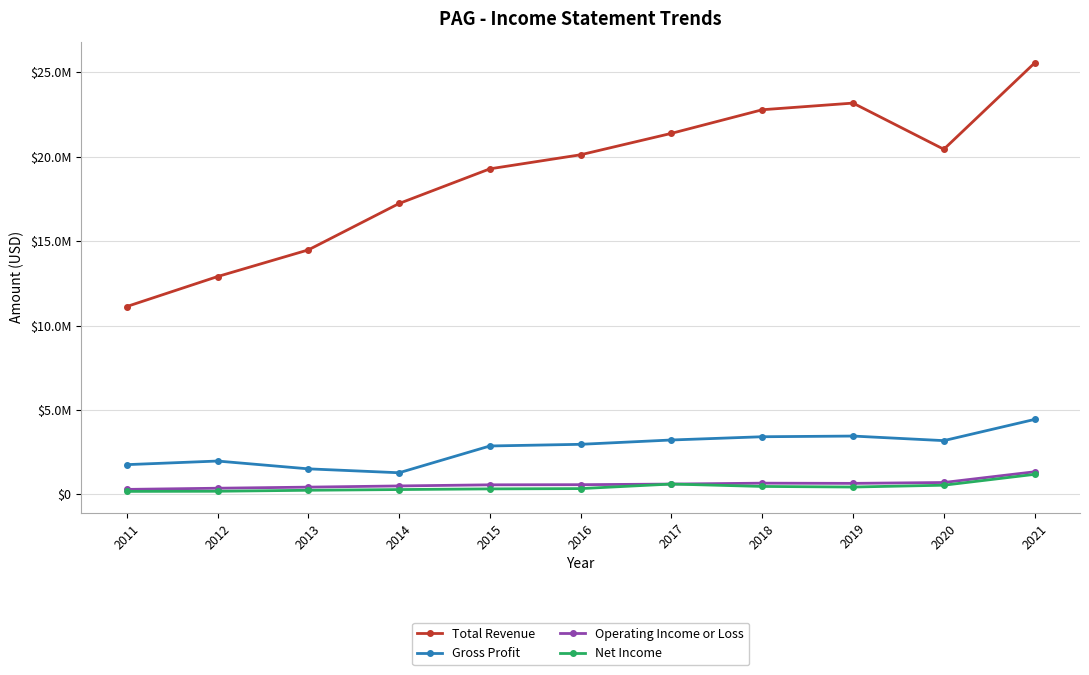

Which category has the lowest value across all series?

2011